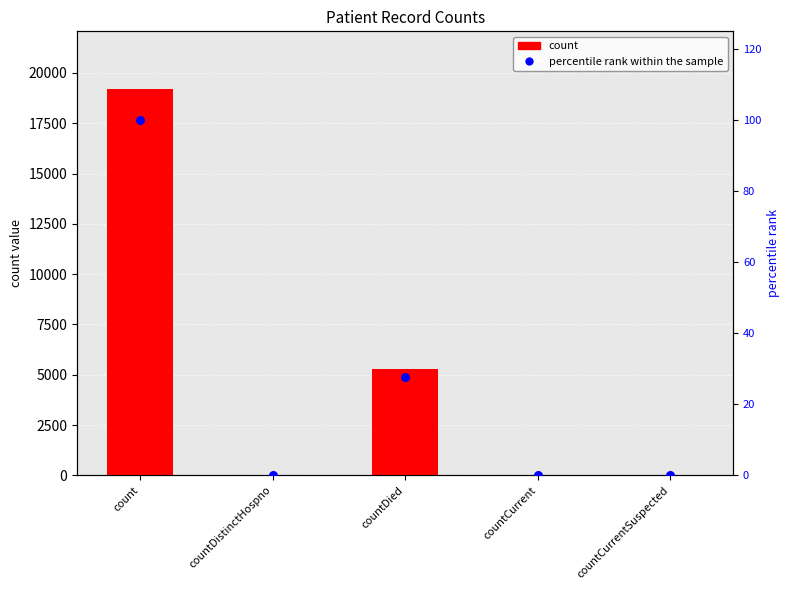

Which series contains the highest Y value?

count